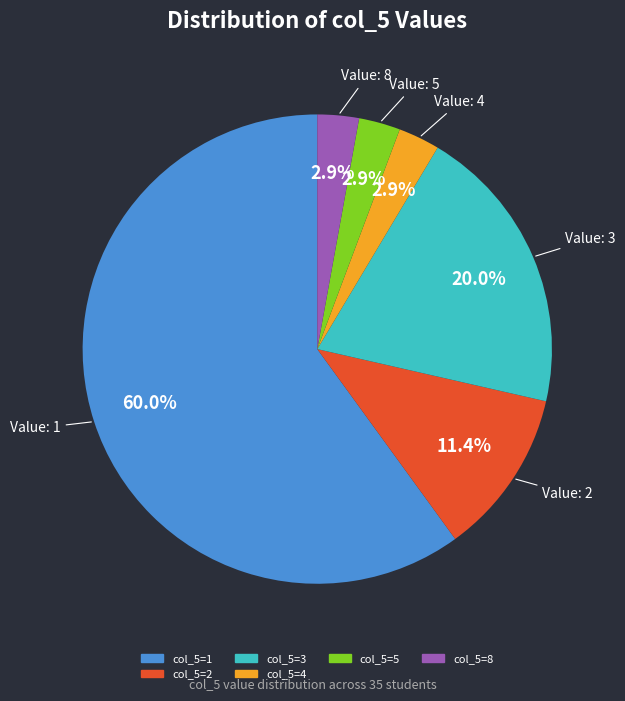

What is the majority slice?

1